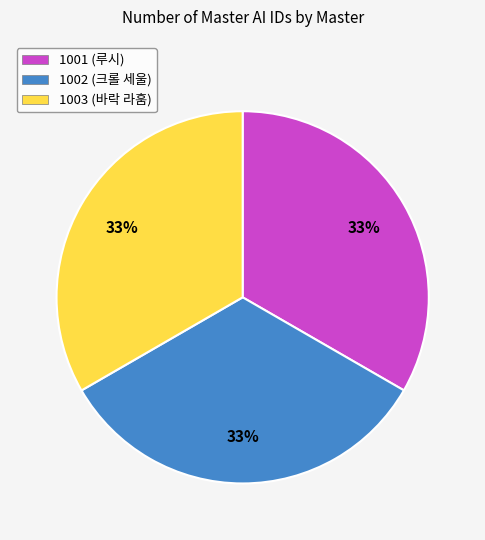

Count the number of slices in the pie.

3